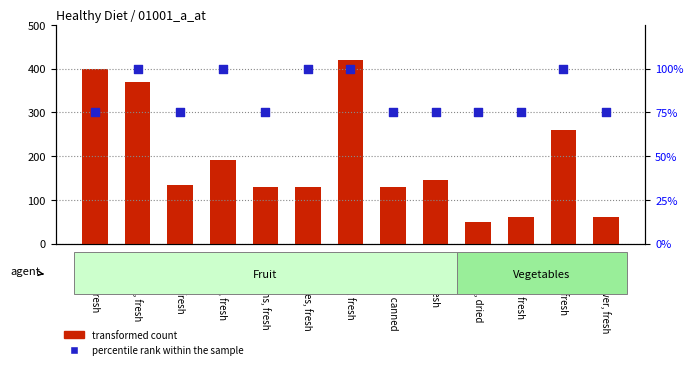

Which series contains the highest Y value?

transformed count